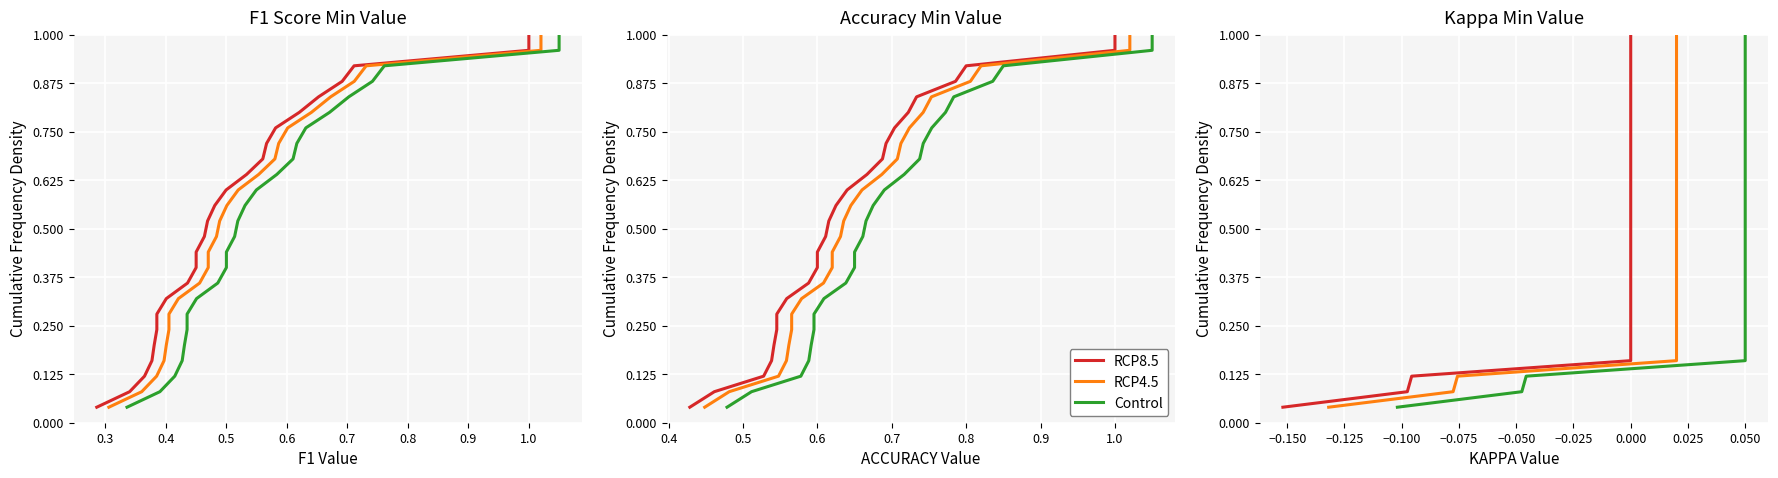

True or false: RCP4.5 has more than 2 interior local peaks.

False